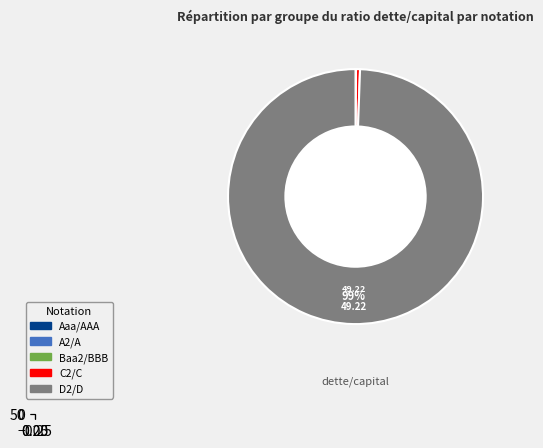

Which category has the smallest portion of the pie?

Aaa/AAA